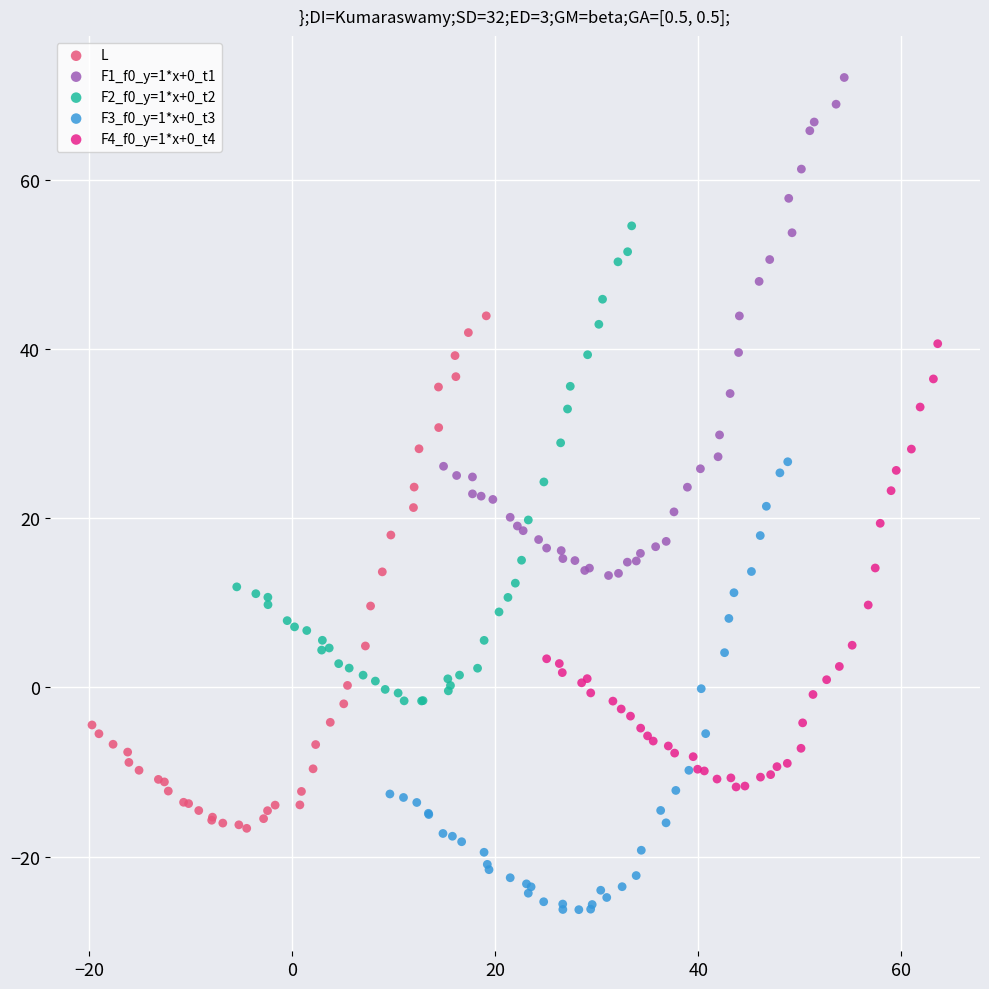

Which series has the largest Y range (max minus min)?

L